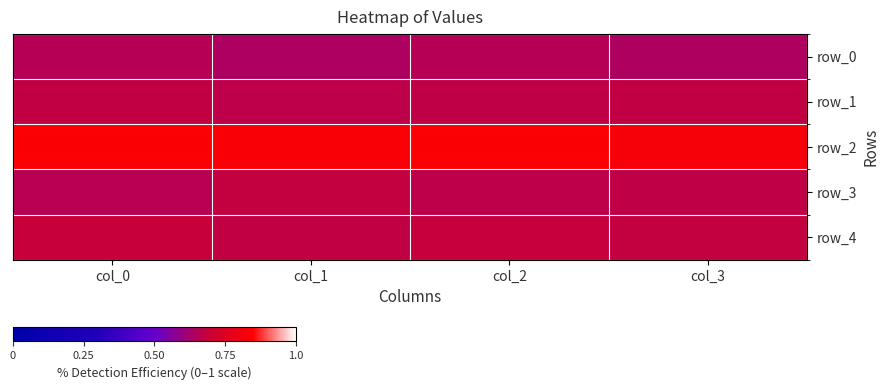

How many categories are shown in the chart?

4